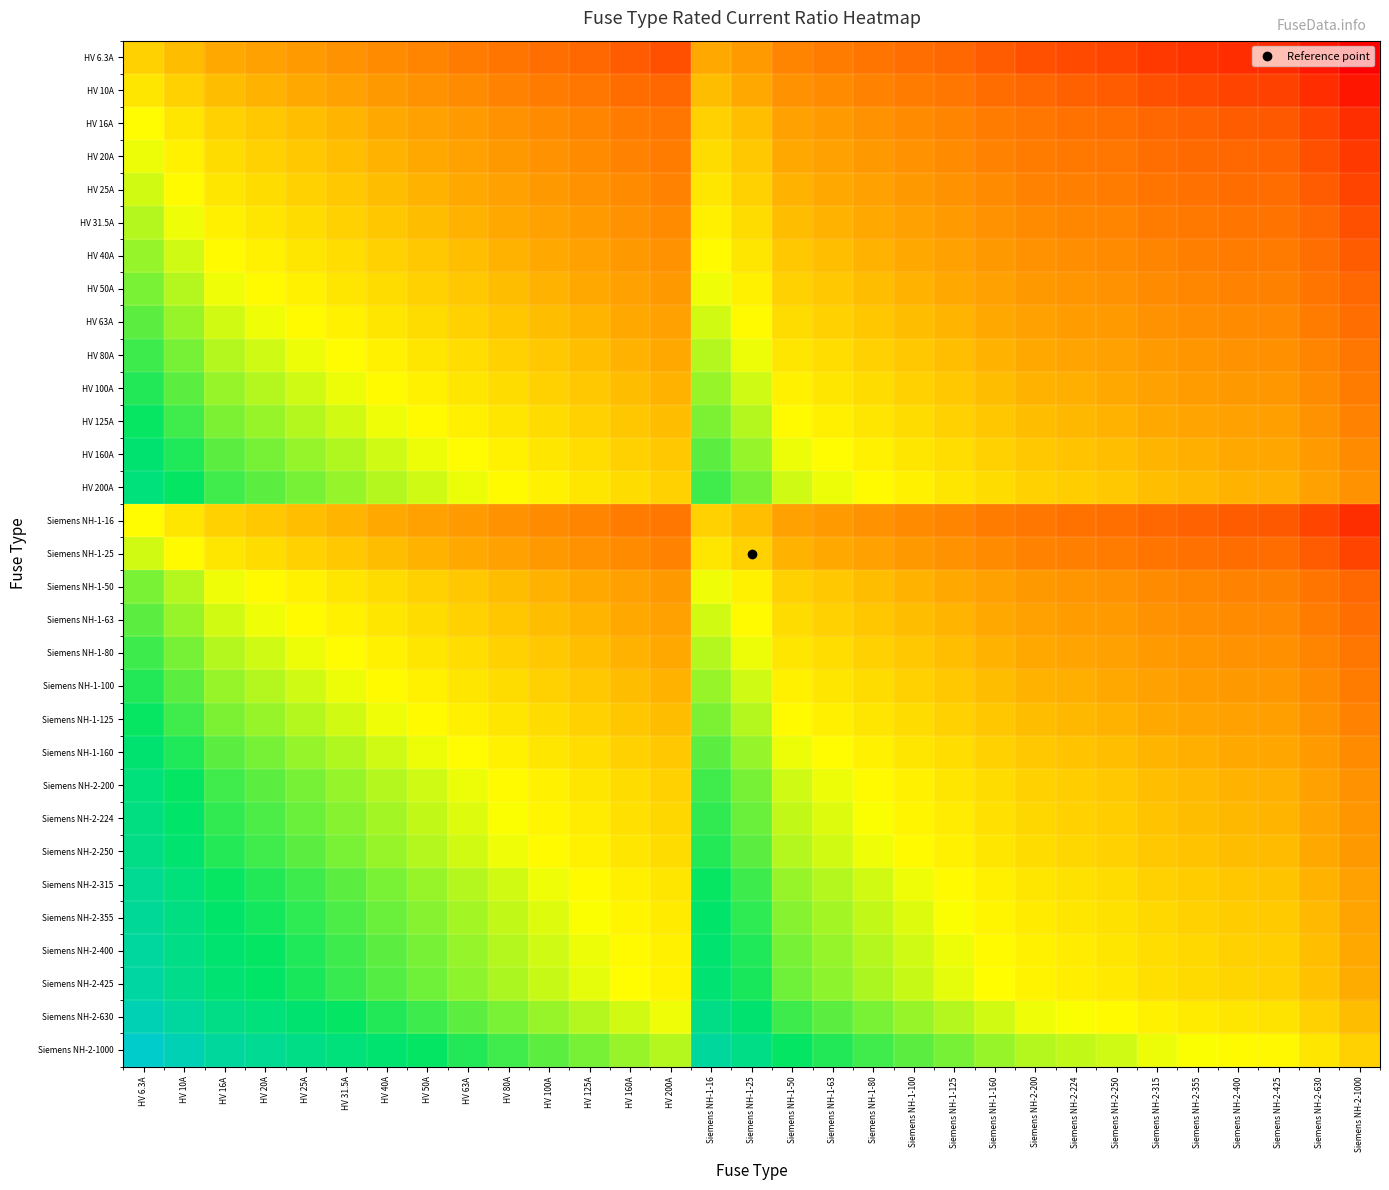

What is the total value across all series at HV 31.5A?

13.8